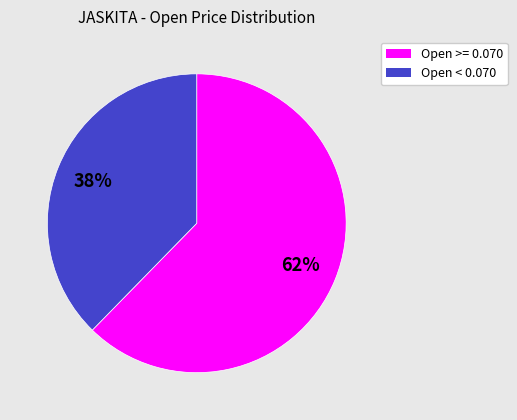

How many segments does this pie chart have?

2